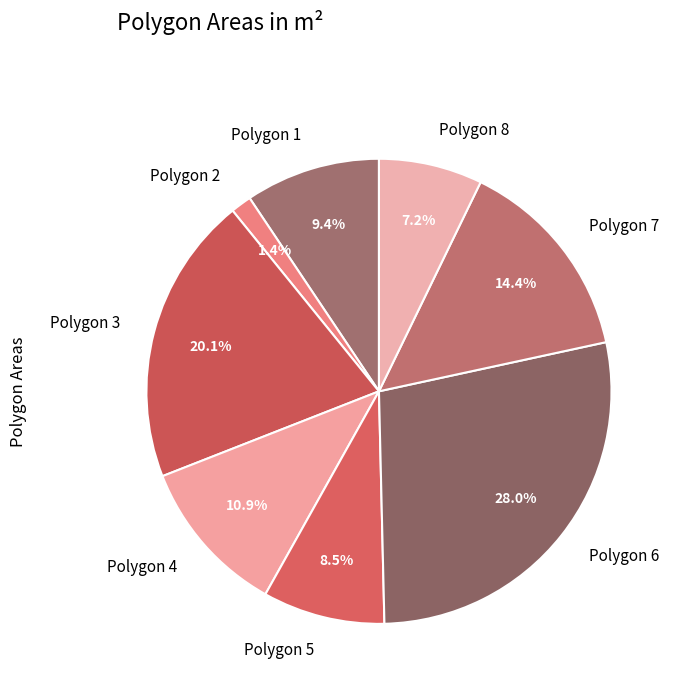

How many slices are in this pie chart?

8